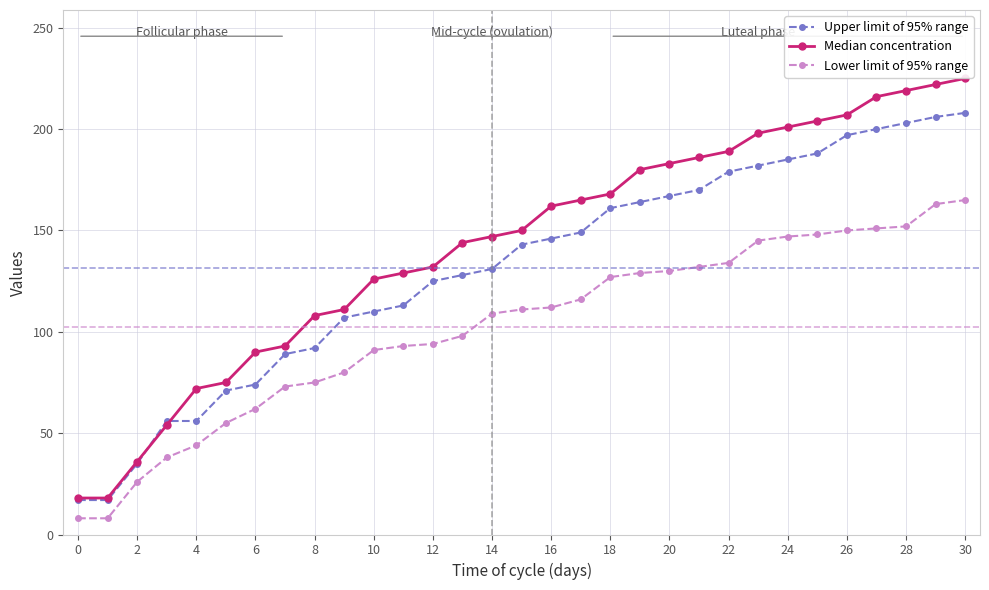

How many values in the Upper limit of 95% range series are below 143?

15